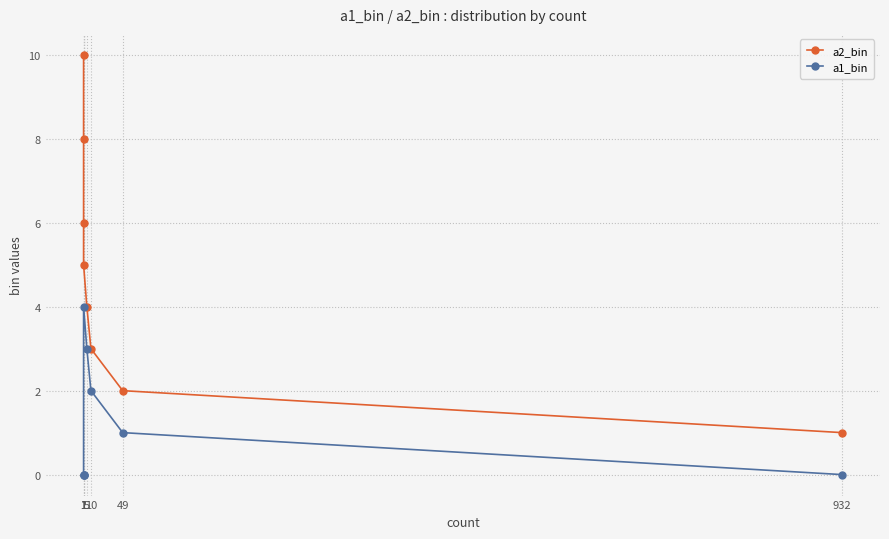

What is the total value across all series at 49?

3